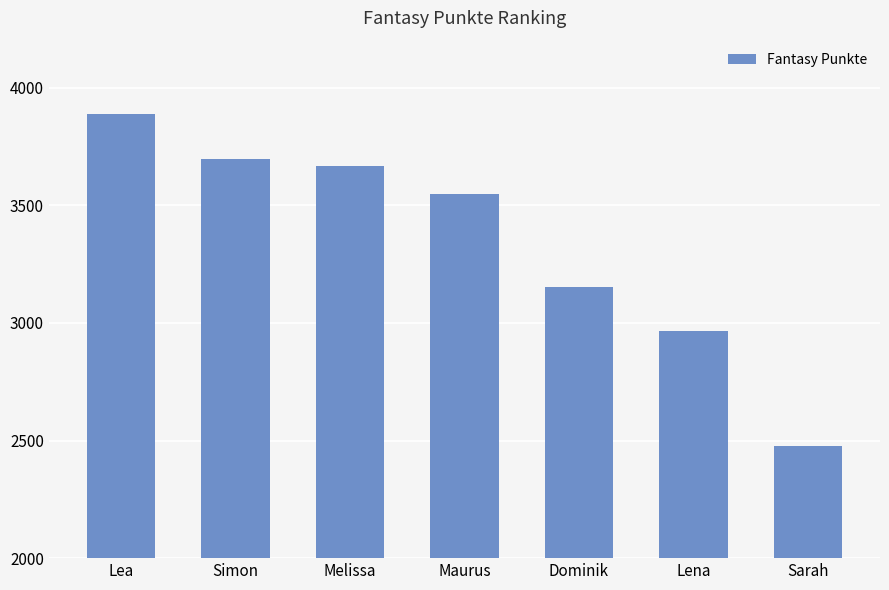

What is the difference between the maximum and minimum values?

1412